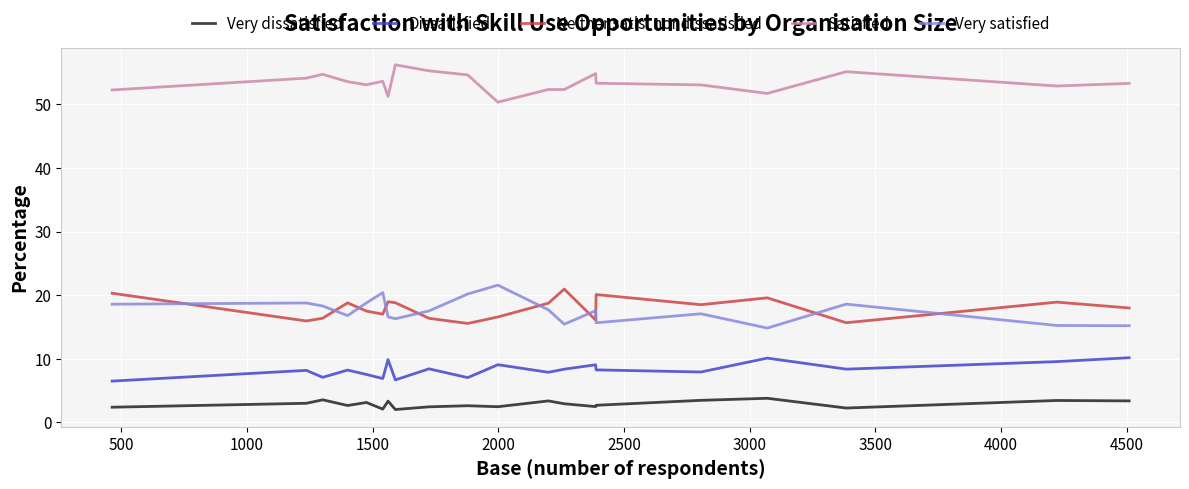

What is the smallest value displayed?

2.0